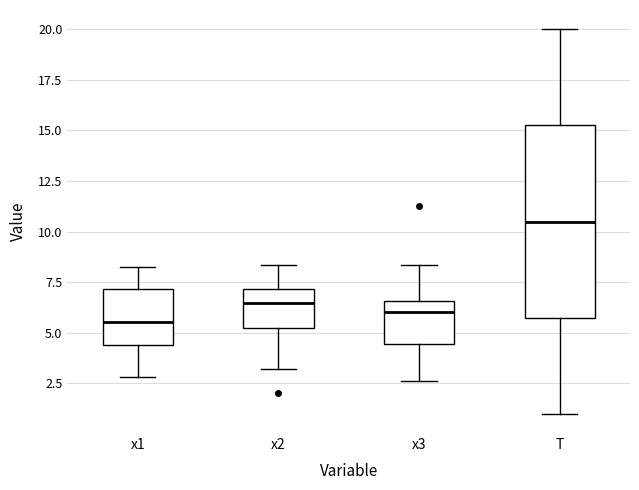

Where does the median line of the box for x2 sit on the y-axis? The values are not printed on the chart, so give them approximately, as read against the axis.

6.5